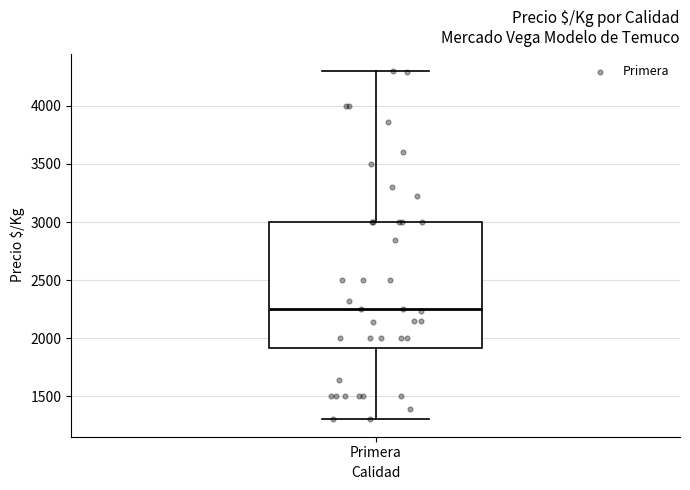

Where is the upper edge of the box for Primera on the y-axis? The values are not printed on the chart, so give them approximately, as read against the axis.

3000